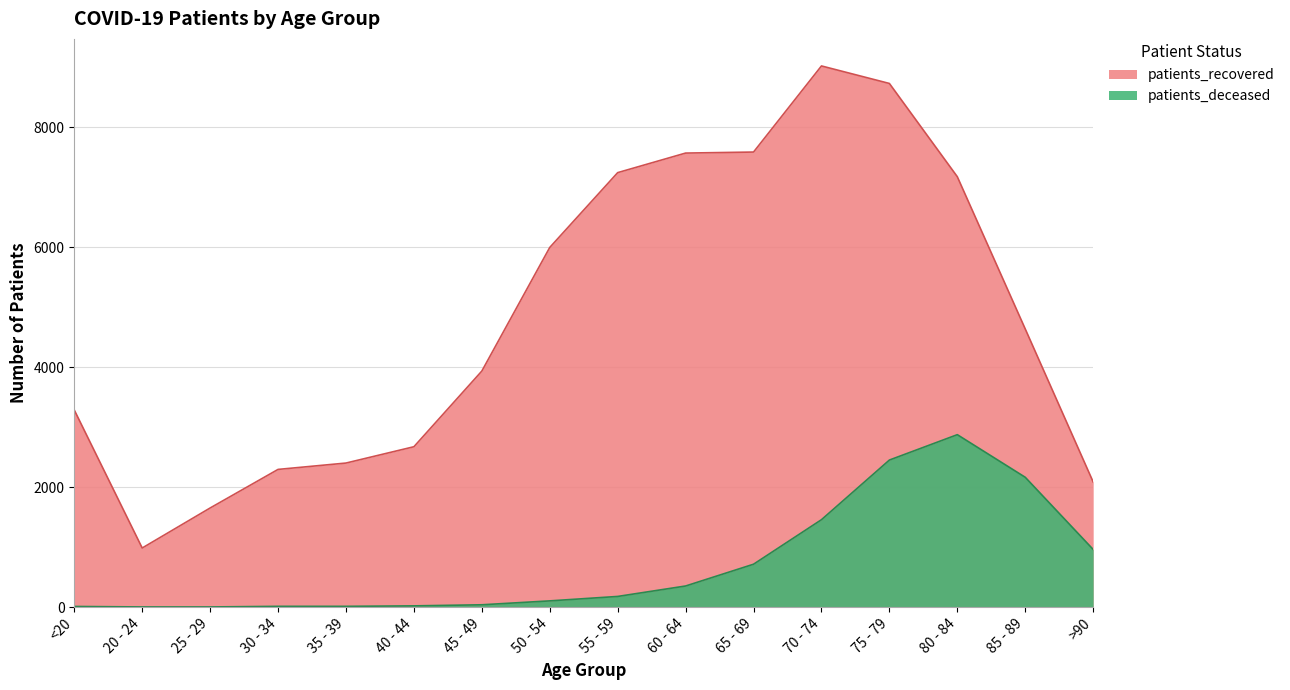

True or false: patients_deceased and patients_recovered cross at least once.

False